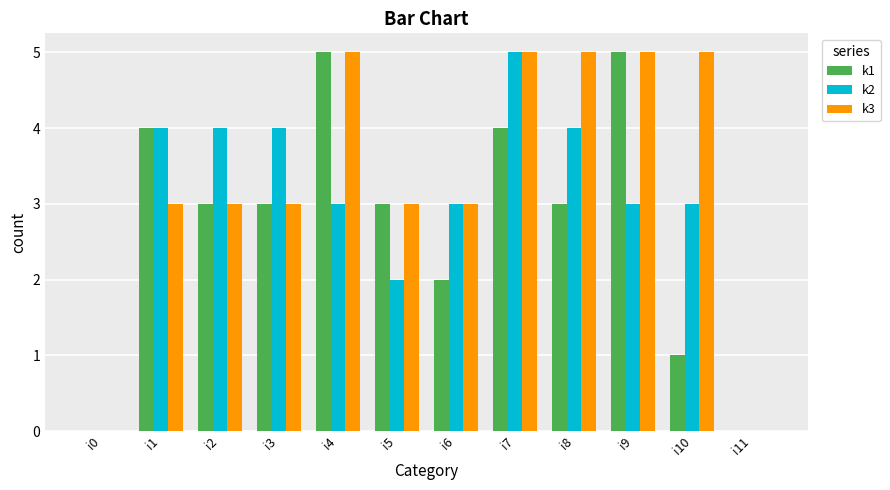

The value of k2 at i1 is 4. True or false?

True